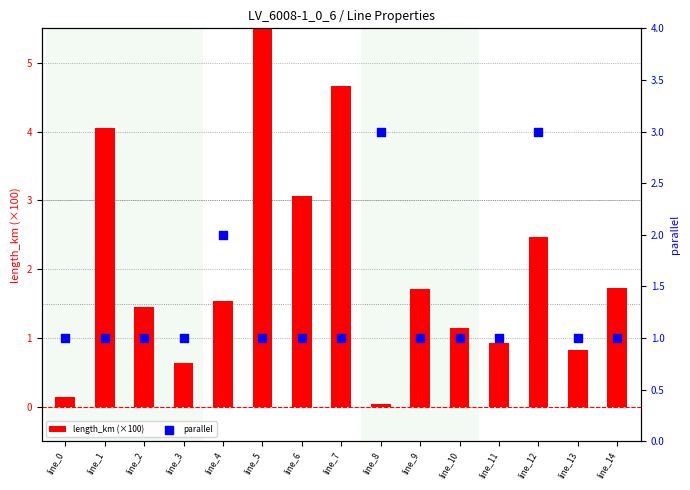

What is the total value across all series at line_3?

1.6